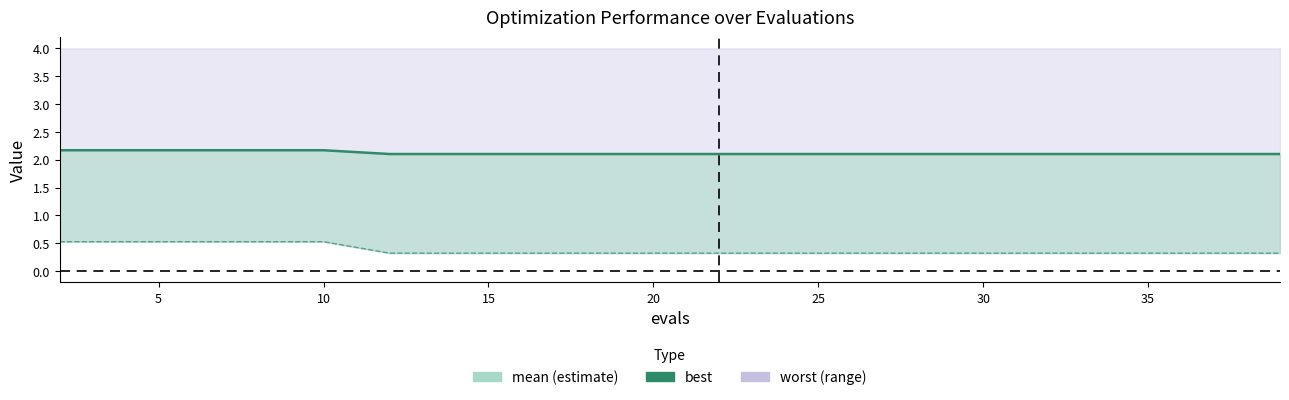

How many lines are shown in the chart?

1